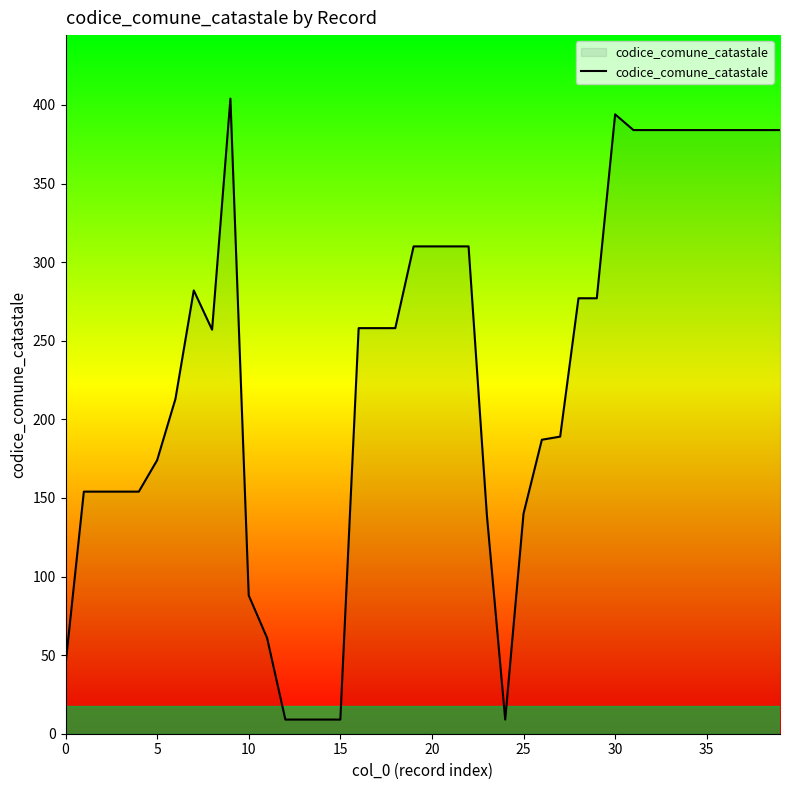

What is the smallest value displayed?

9